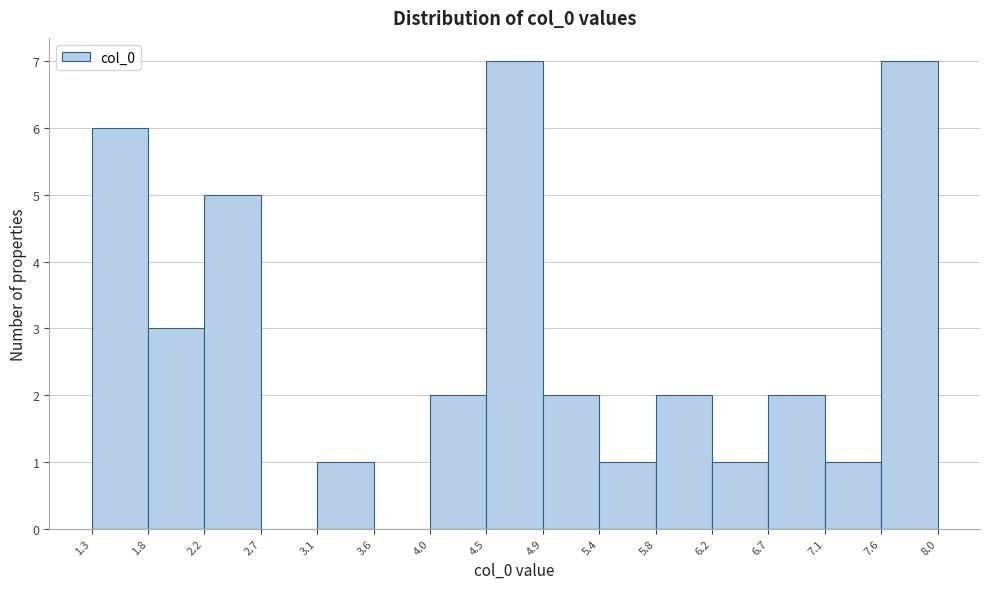

Reading left to right, list every bar in this chart as the range it spans on the x-axis followed by its height. The values are not printed on the chart, so give them approximately, as read against the axis.

1.3 to 1.8: 6
1.8 to 2.2: 3
2.2 to 2.7: 5
2.7 to 3.1: 0
3.1 to 3.6: 1
3.6 to 4.0: 0
4.0 to 4.5: 2
4.5 to 4.9: 7
4.9 to 5.4: 2
5.4 to 5.8: 1
5.8 to 6.2: 2
6.2 to 6.7: 1
6.7 to 7.1: 2
7.1 to 7.6: 1
7.6 to 8.0: 7